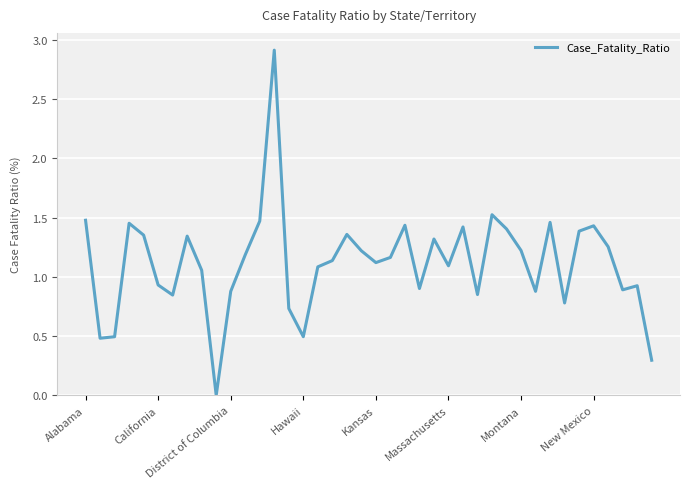

What is the greatest value displayed?

2.9